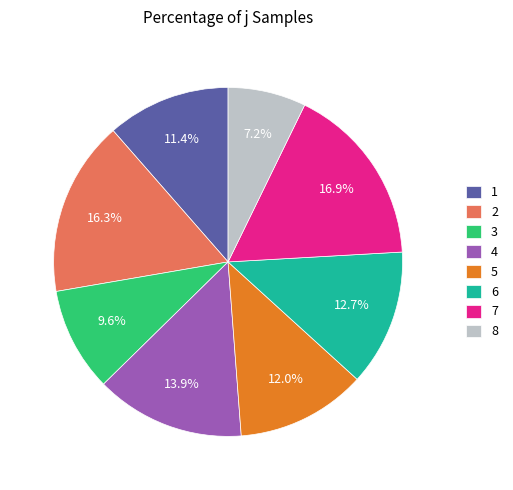

How many slices are in this pie chart?

8